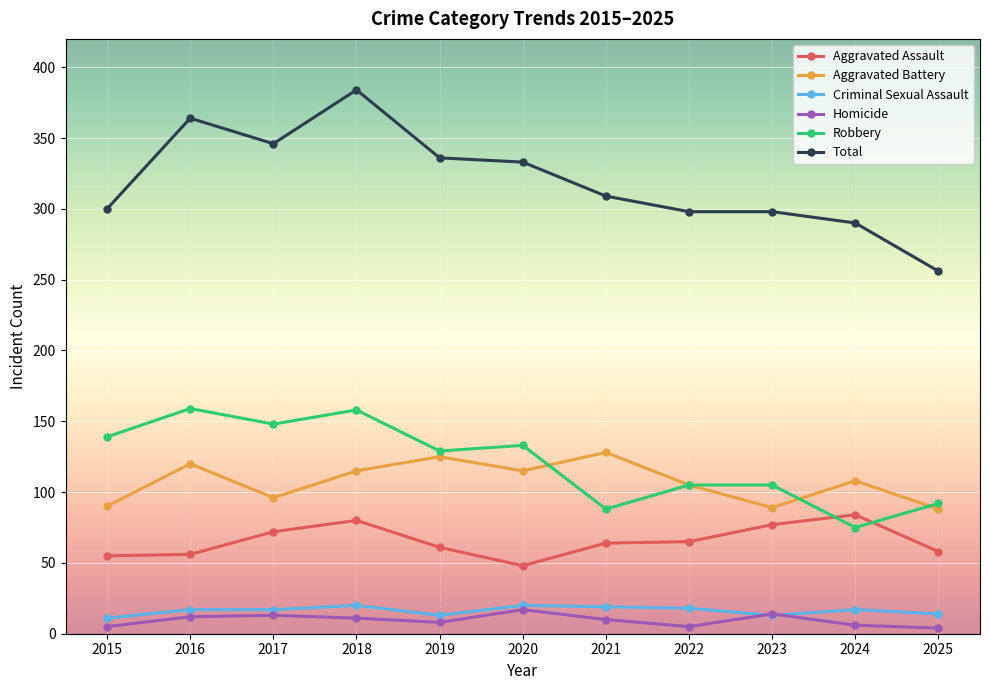

Which series has the largest total across all categories?

Total